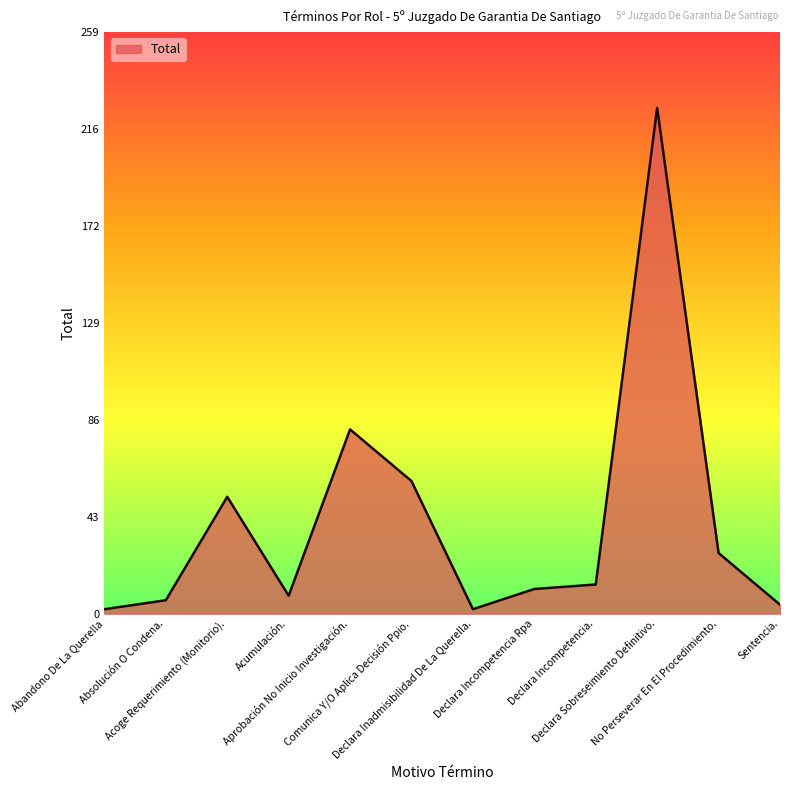

Where is the data nearest to the value 113?

Aprobación No Inicio Investigación.